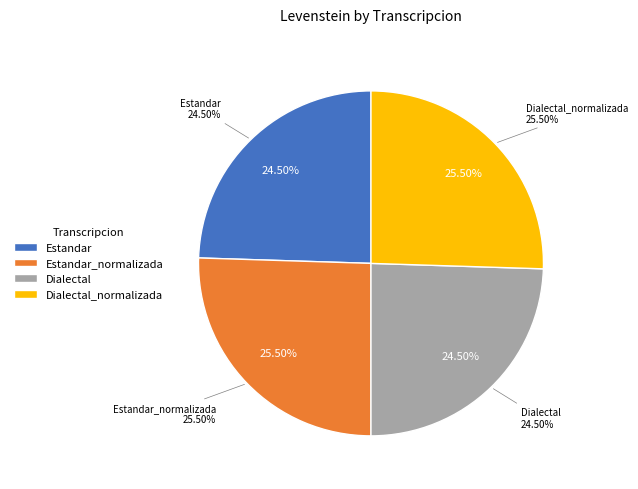

Count the number of slices in the pie.

4